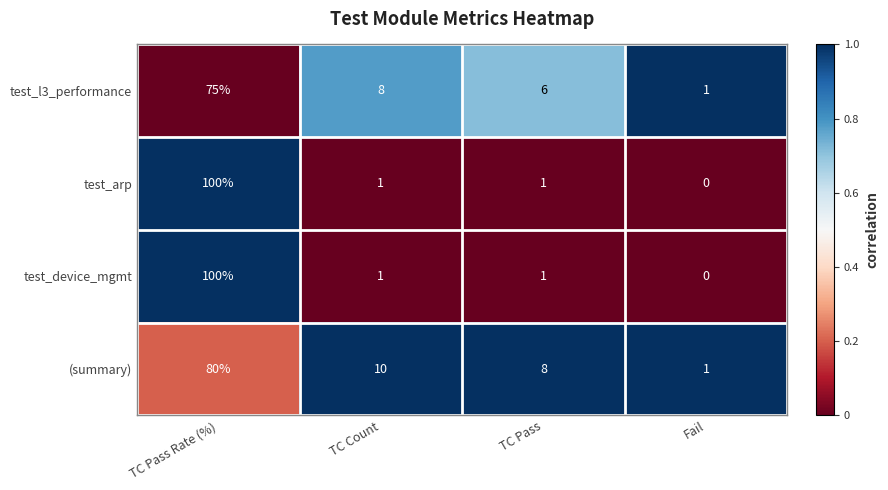

True or false: test_arp has a value of 2 at TC Count.

False